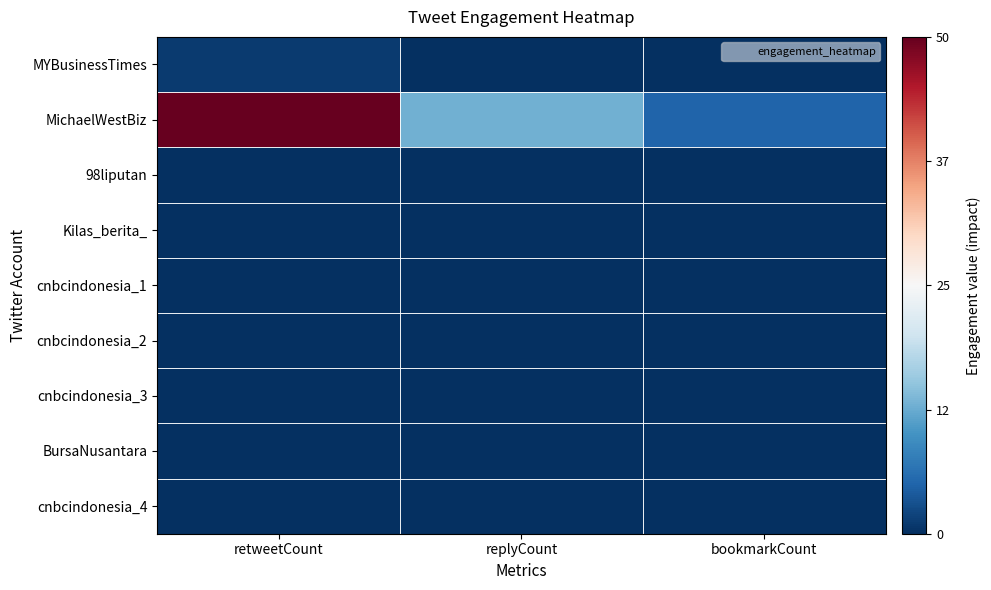

How many data points does each series have?

3